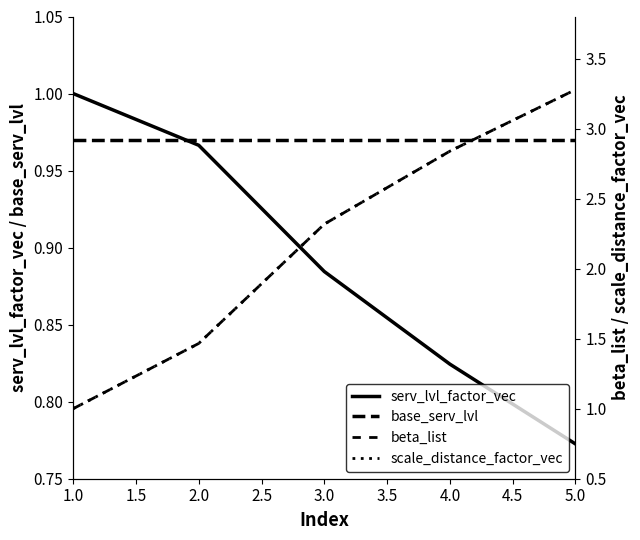

At 5.0, list the series in order from smallest to largest.

serv_lvl_factor_vec, base_serv_lvl, beta_list, scale_distance_factor_vec